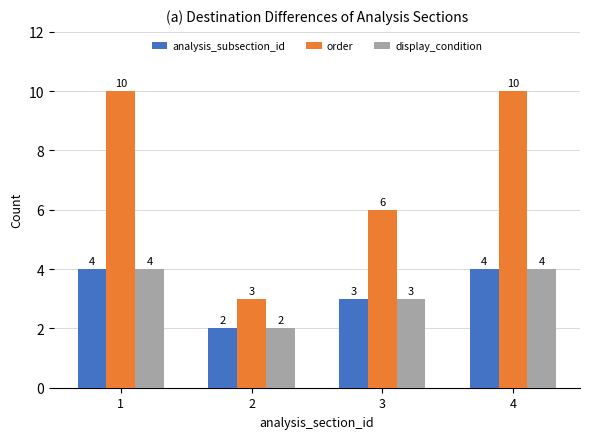

What is the value of the order bar at the 3rd from the left?

6